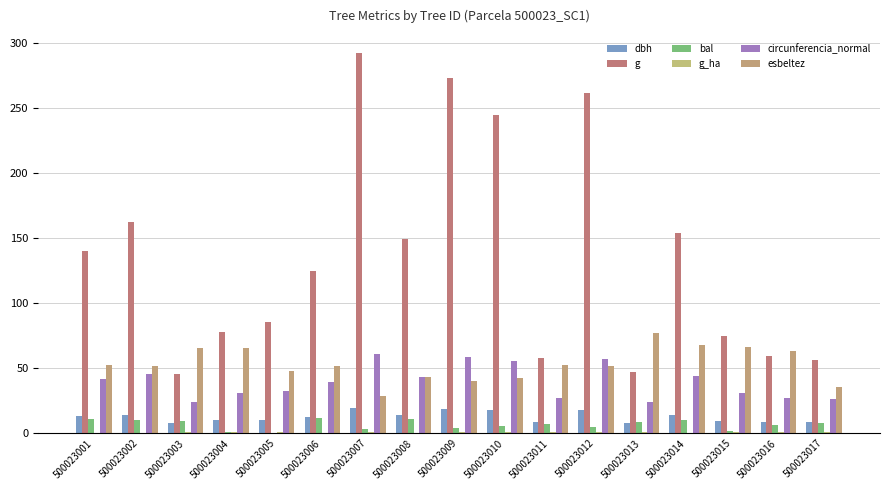

What is the difference between the maximum and second lowest values in the g series?

245.4